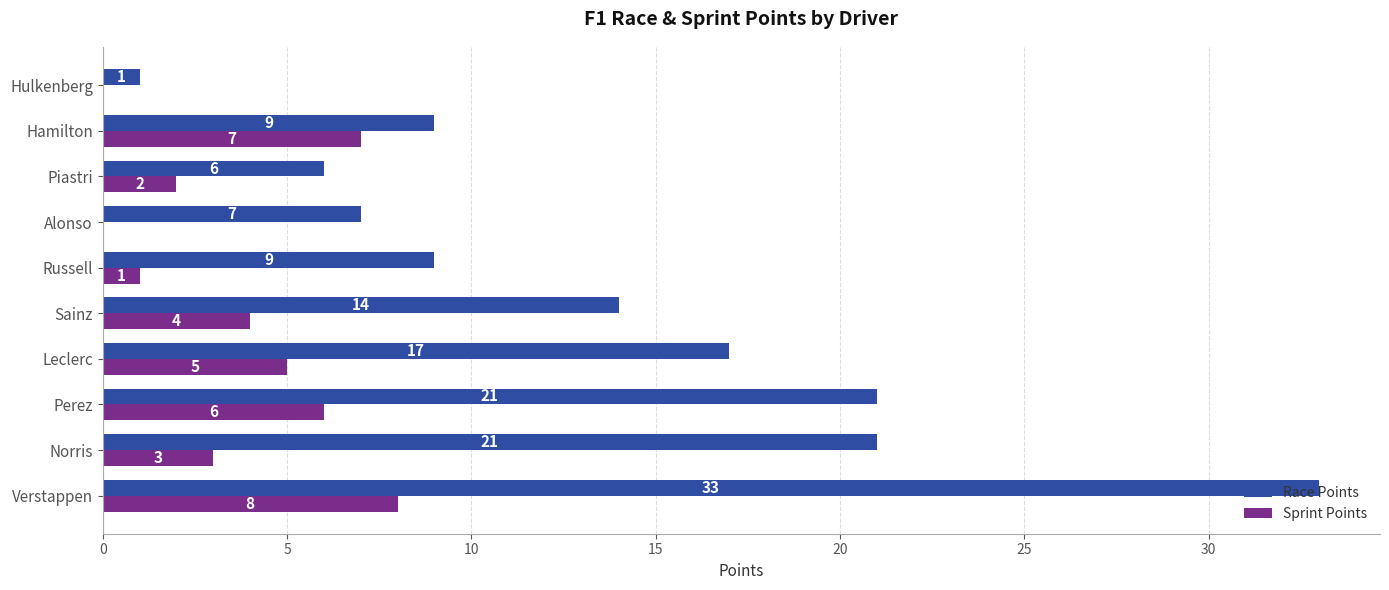

What is the highest value of the Sprint Points series?

8